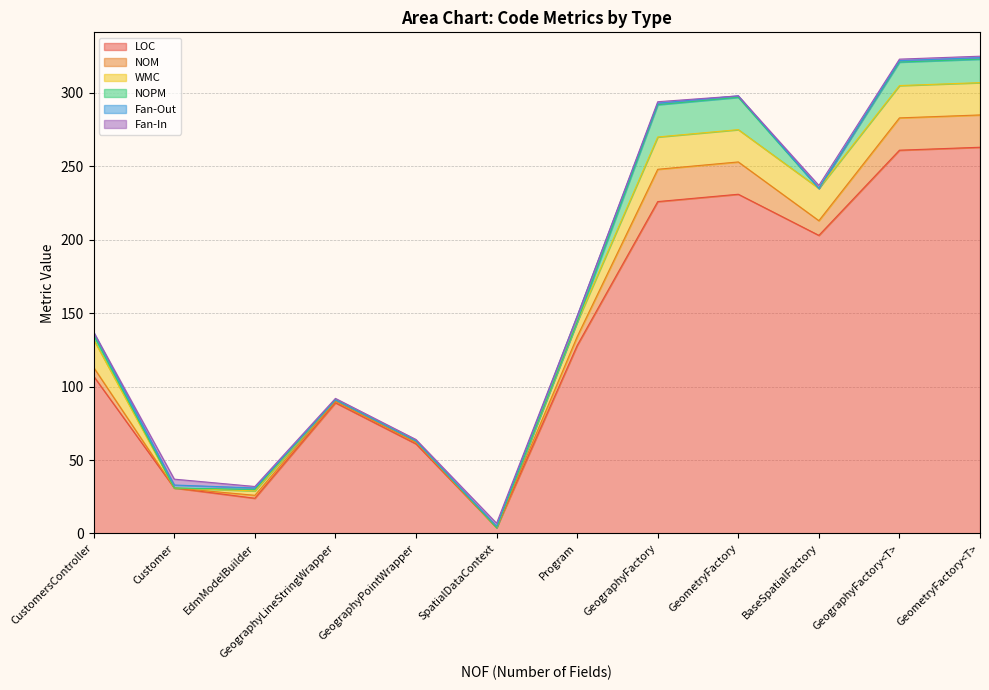

Between GeographyFactory<T> and GeometryFactory<T>, which is larger?

GeometryFactory<T>